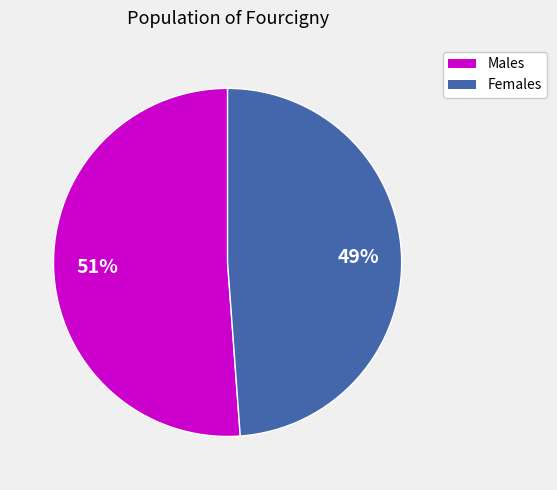

Does any single category account for the majority?

Yes